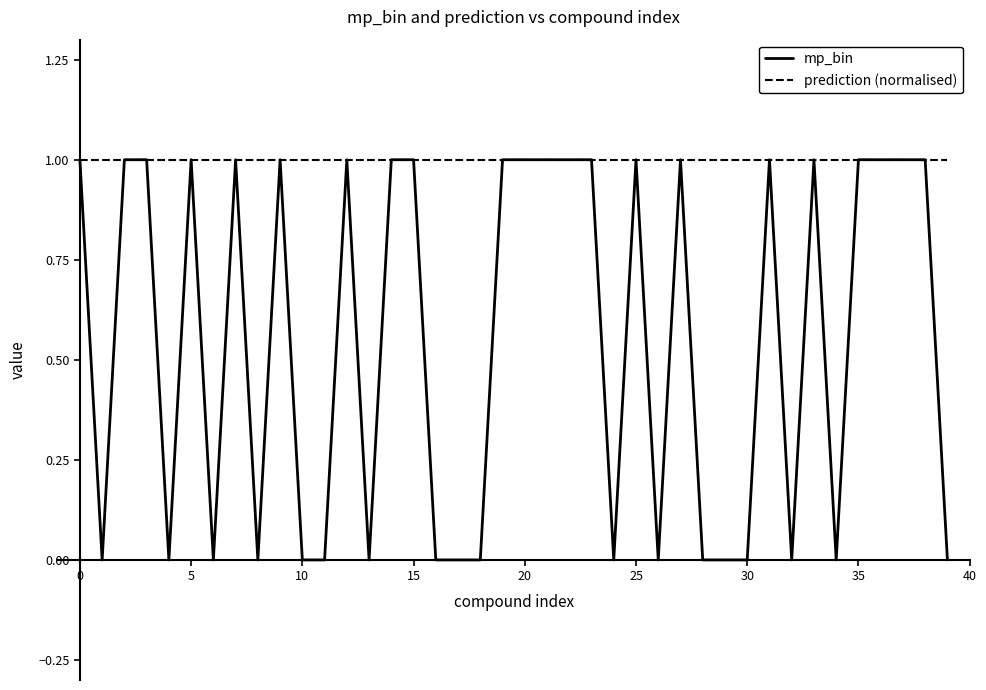

Which series has the largest range (max minus min)?

mp_bin